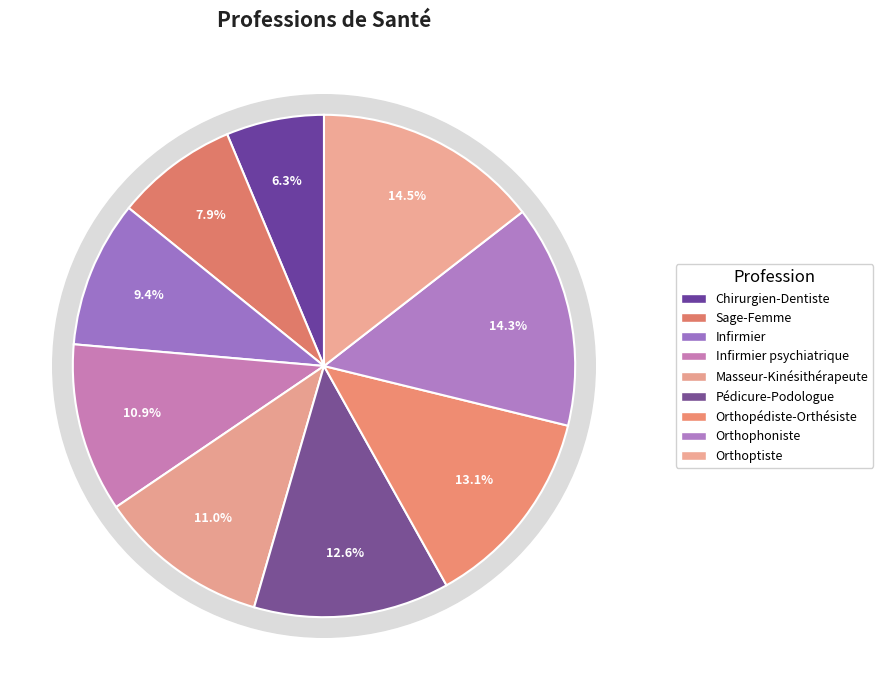

Combined, do Orthopédiste-Orthésiste and Orthoptiste account for over 50%?

No